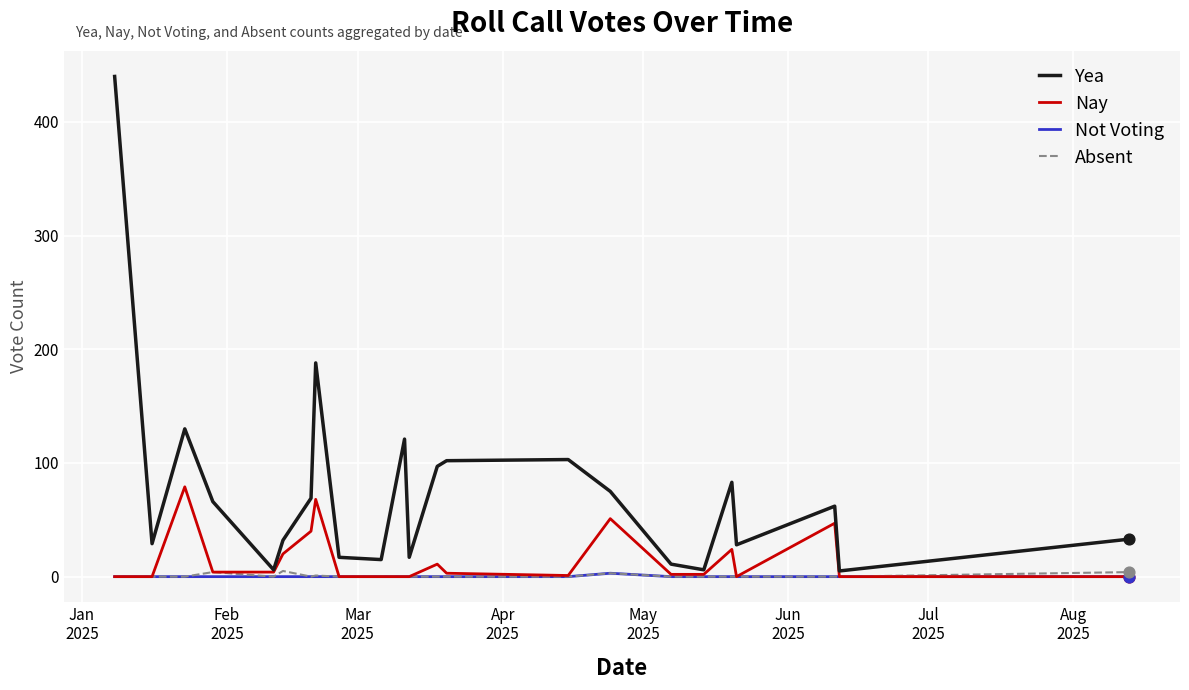

Which series has the largest total across all categories?

Yea